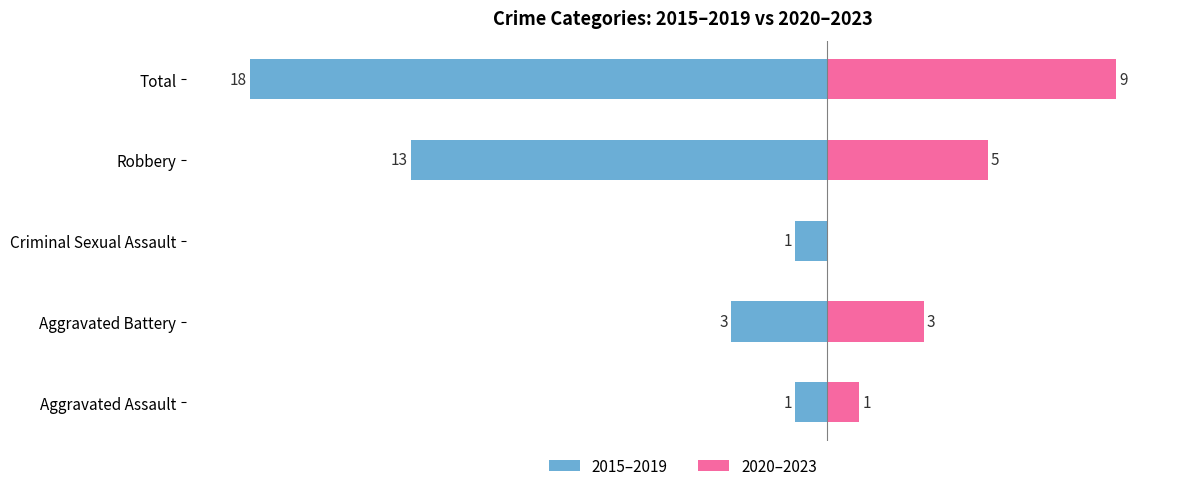

What is the value of the 2015–2019 bar at the 1st from the left?

-1